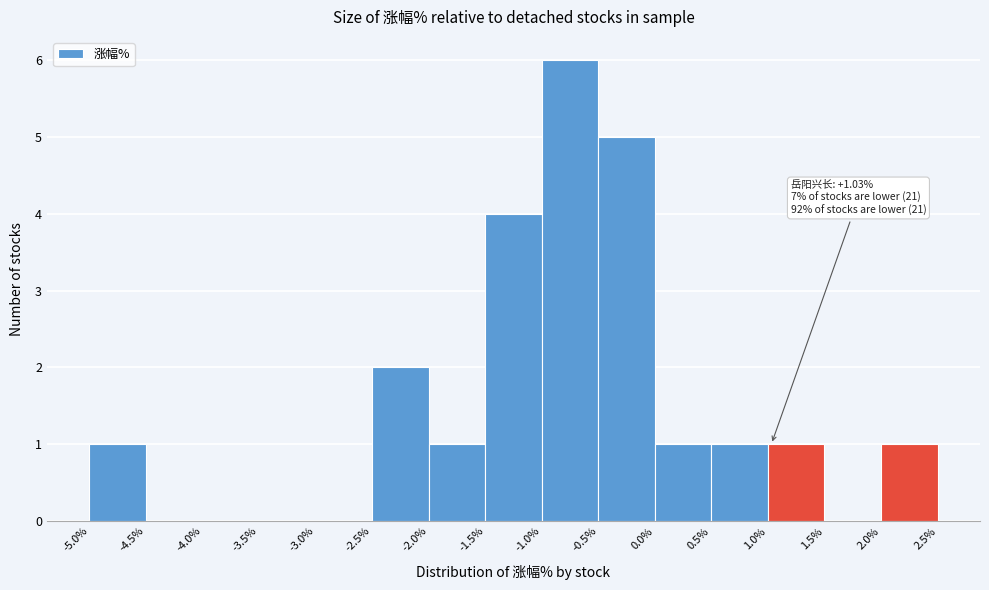

Which range on the x-axis has the tallest bar?

-1.0% to -0.5%